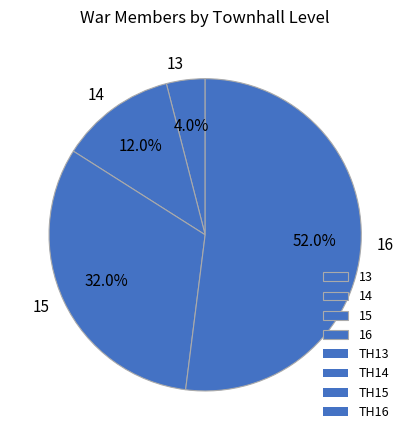

Is it true that 13 is 4% of the pie?

True